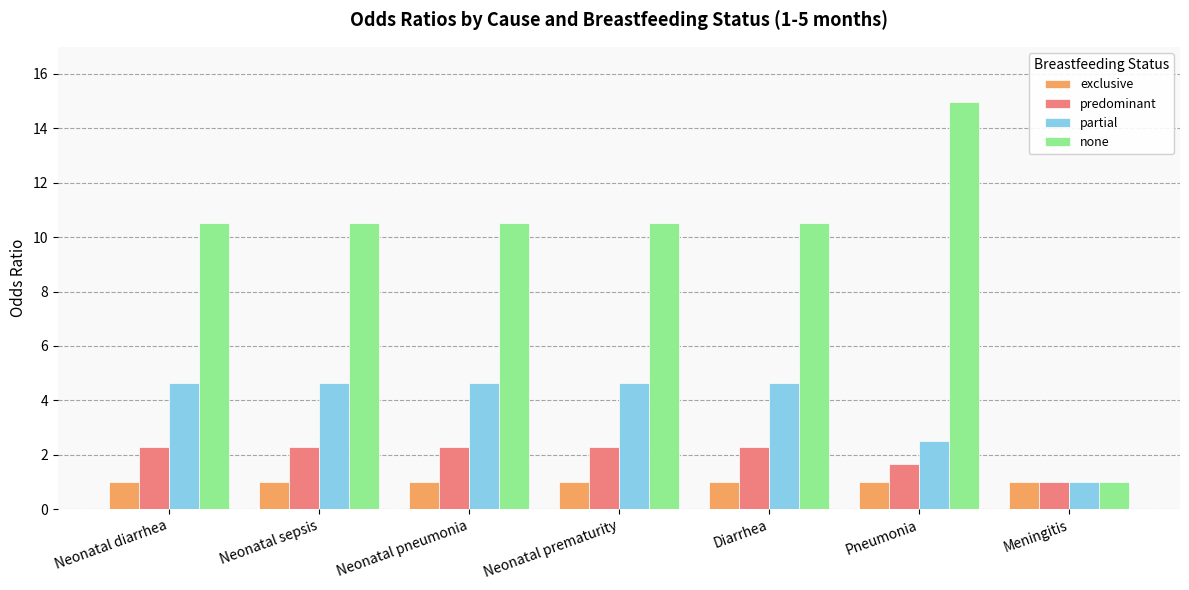

Count the number of categories in the chart.

7